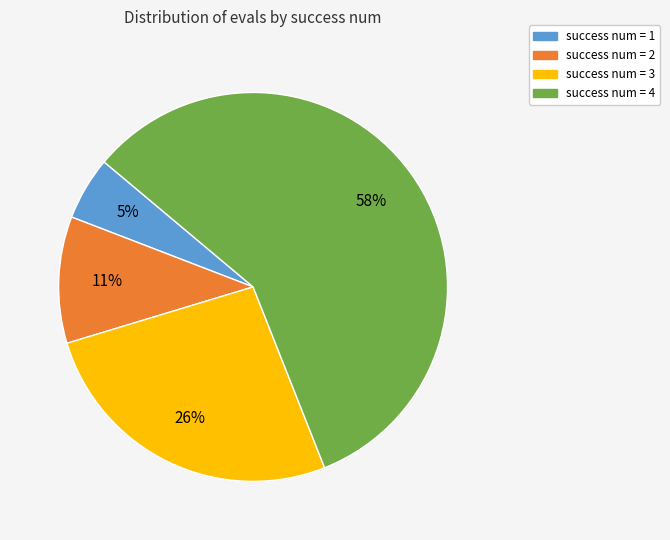

Is there a majority slice in this chart?

Yes